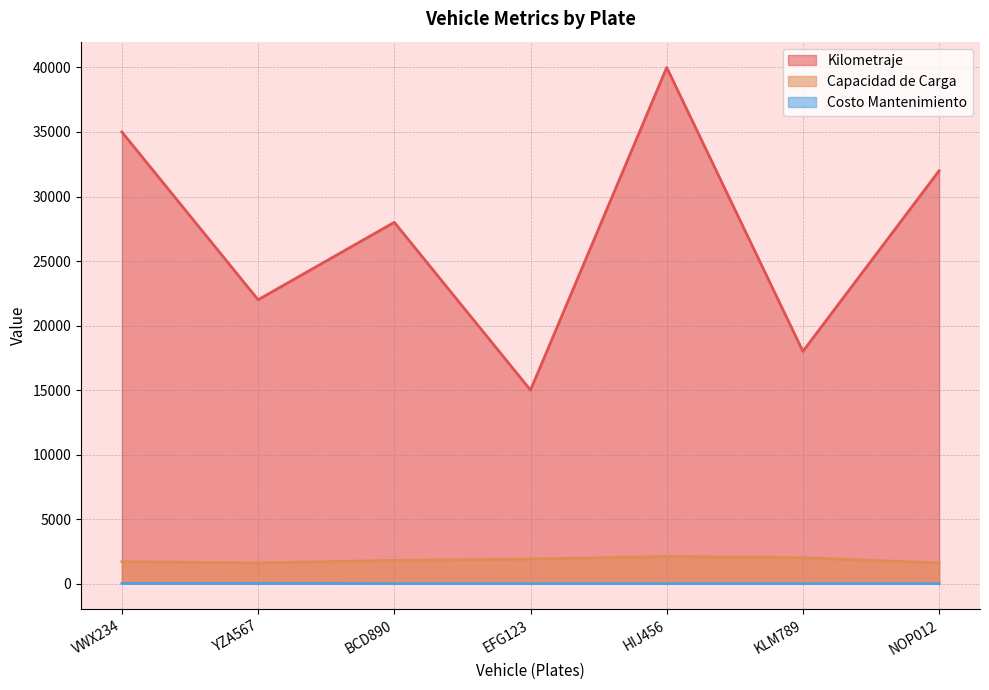

Which series has the largest total across all categories?

Kilometraje